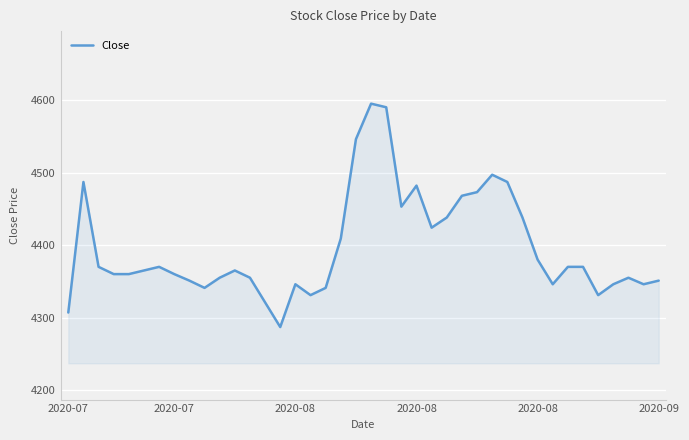

Reading left to right, list all the values displayed in this chart.

4307	4487	4370	4360	4360	4365	4370	4360	4351	4341	4355	4365	4355	4321	4287	4346	4331	4341	4409	4546	4595	4590	4453	4482	4424	4438	4468	4473	4497	4487	4438	4380	4346	4370	4370	4331	4346	4355	4346	4351